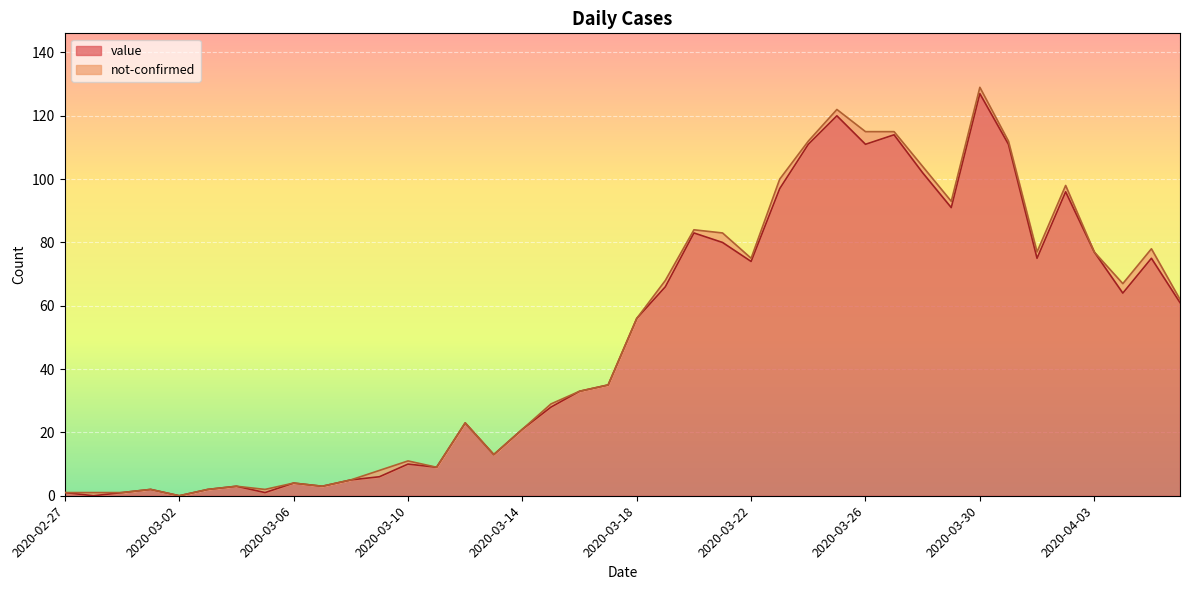

What is the sum of all values?

1991